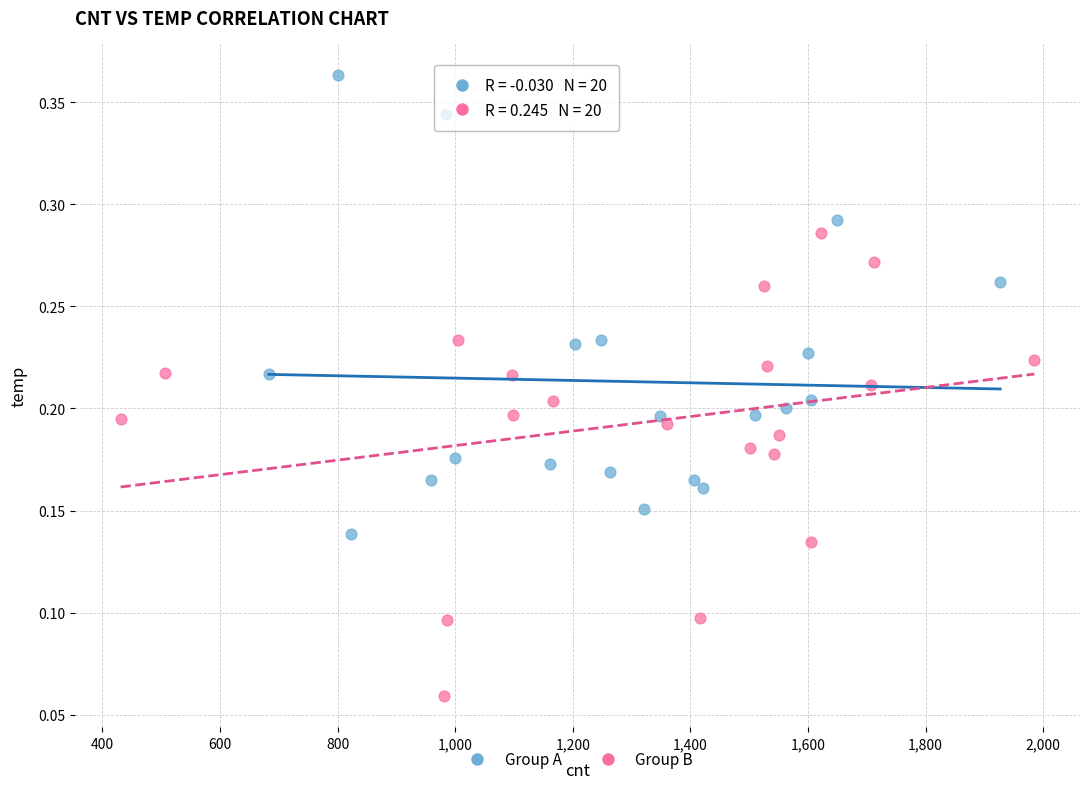

What are all the series names shown in the legend?

Group A, Group B